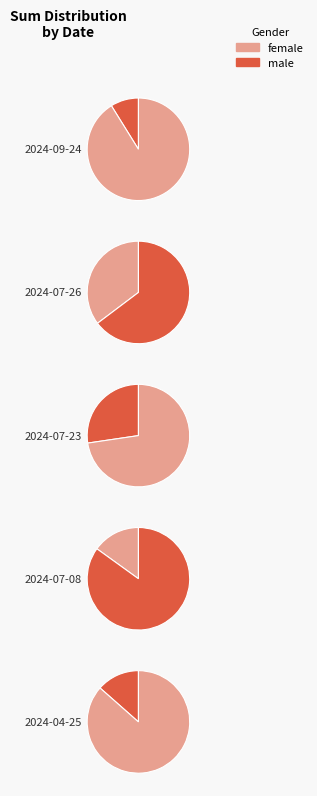

How many slices are in this pie chart?

5